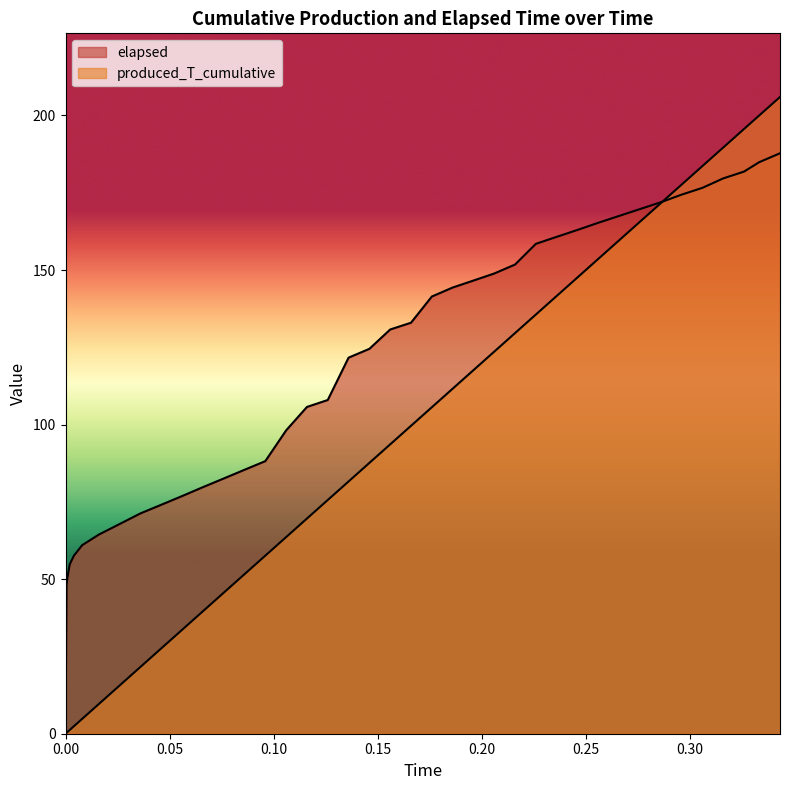

What is the label of the 5th point from the right?

0.306